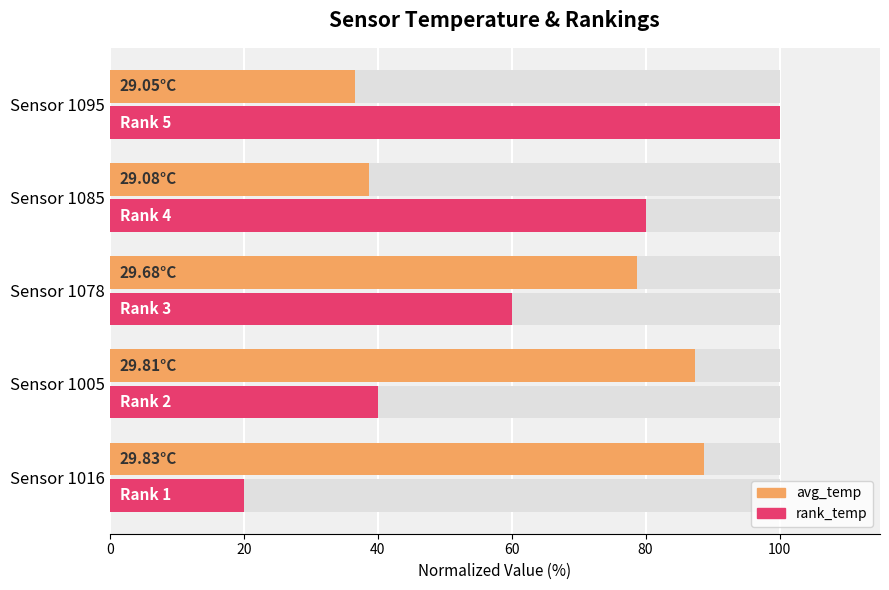

What is the difference between the highest and lowest values at Sensor 1085?

41.3